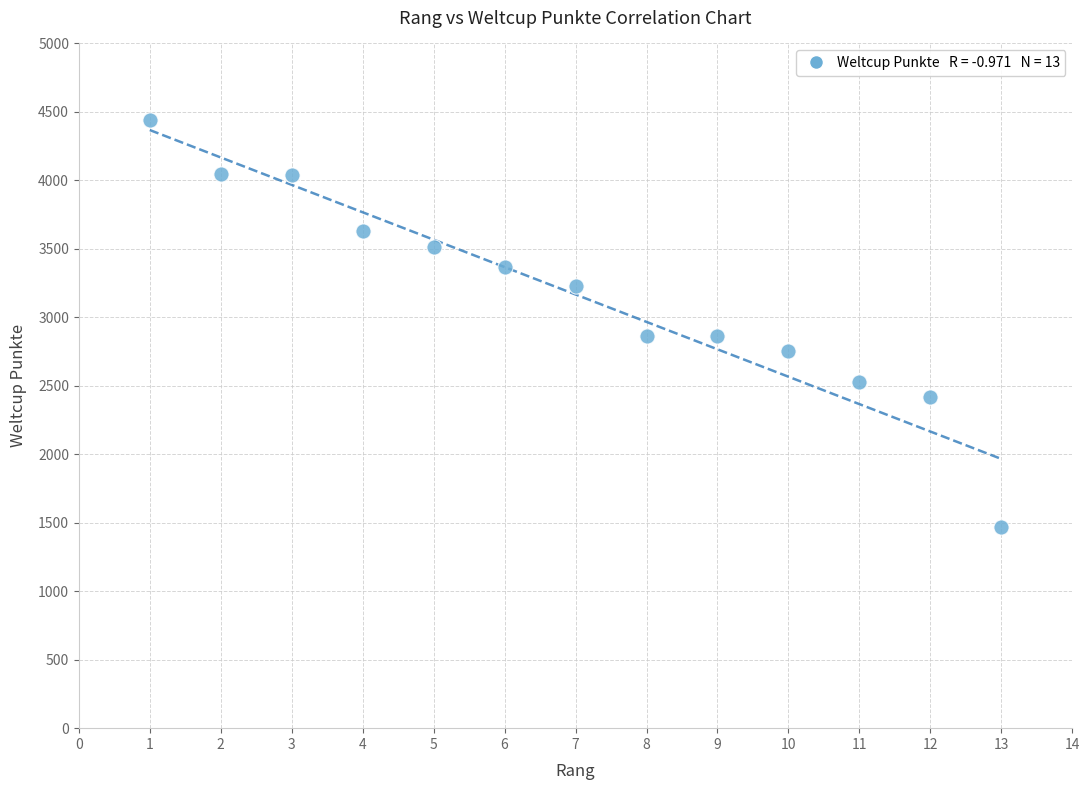

What is the range of X values (max minus min)?

12